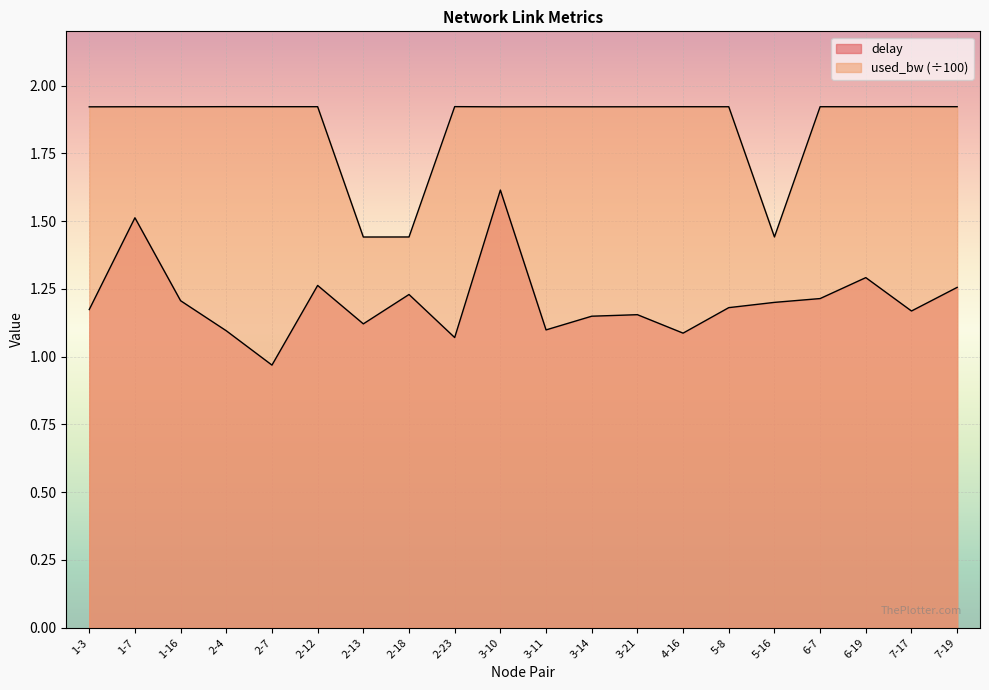

At which category does delay reach its first local valley?

2-7